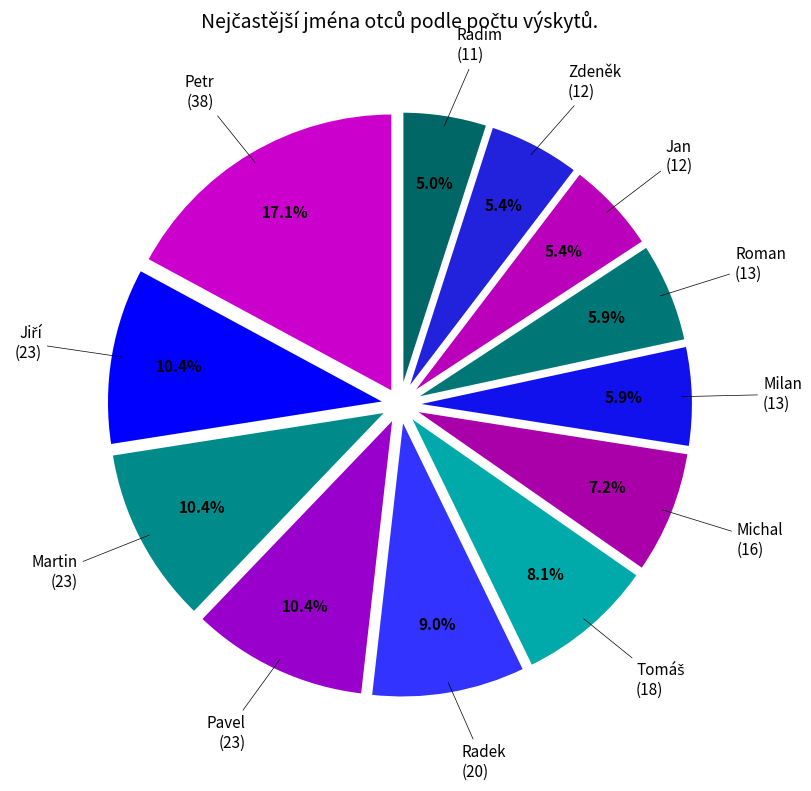

Which category has the biggest portion of the pie?

Petr